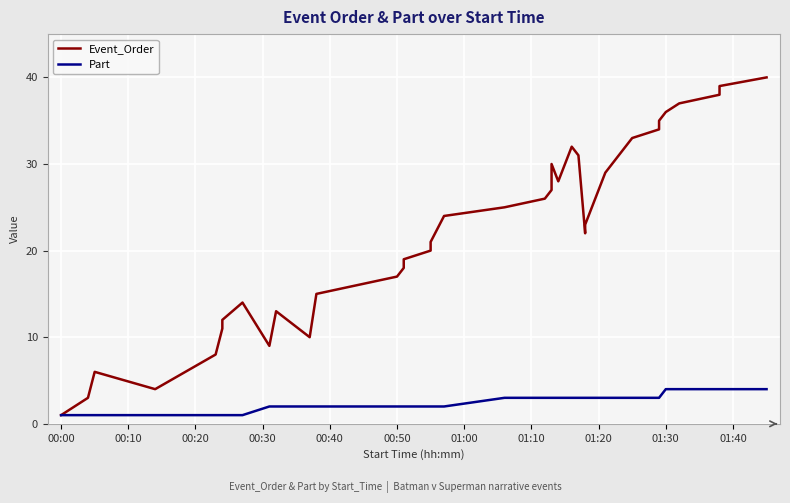

Which category has the lowest value in the Event_Order series?

00:00